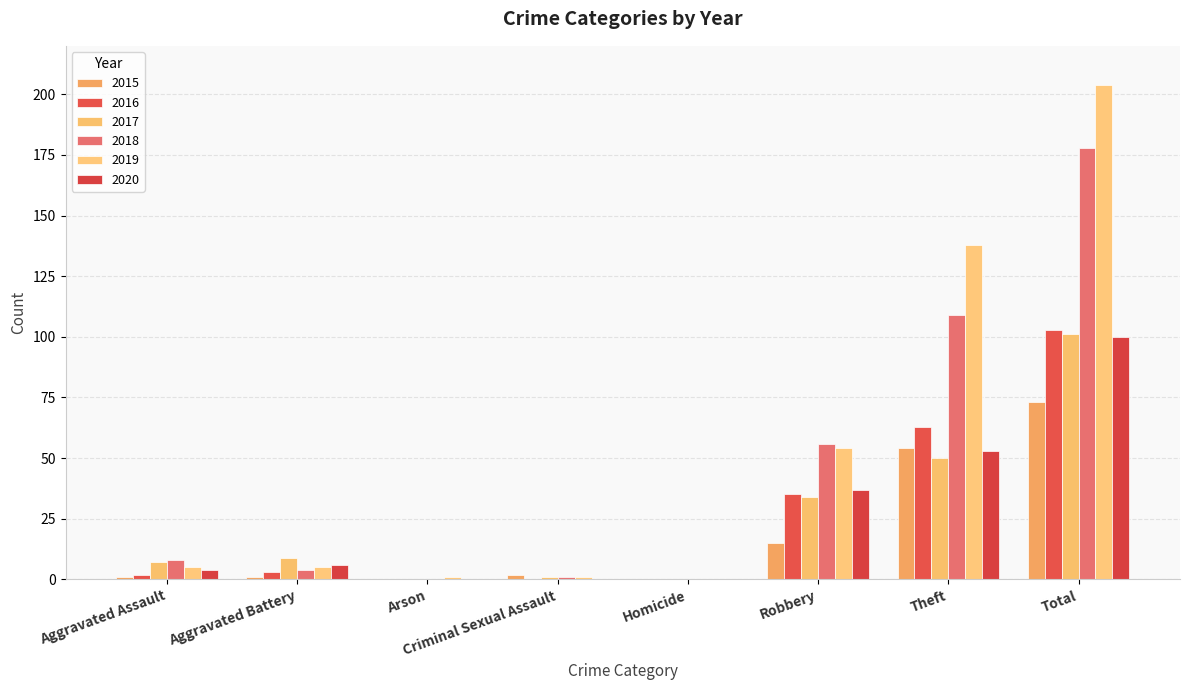

What is the total value across all series at Criminal Sexual Assault?

5